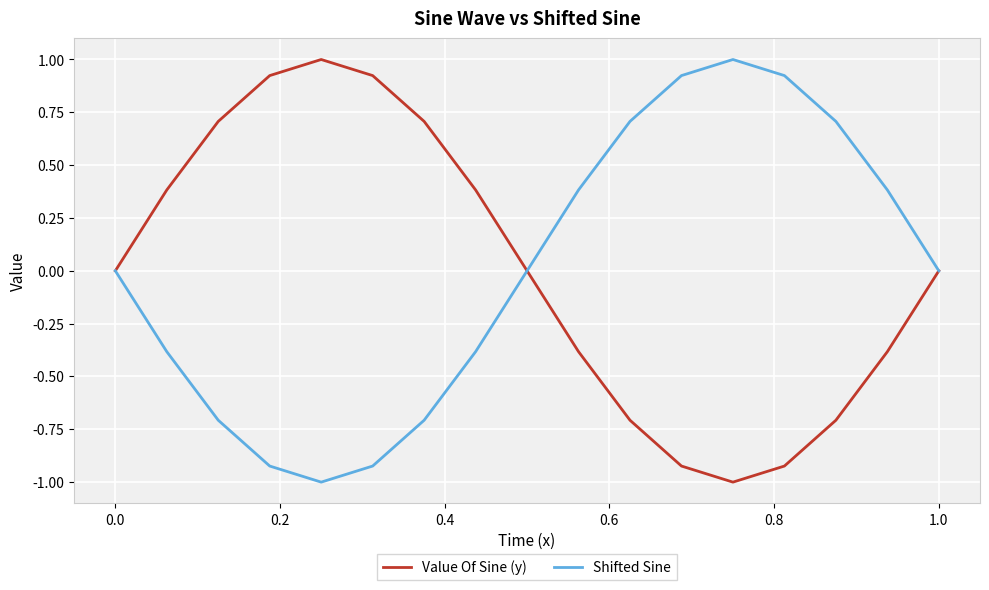

What is the smallest value displayed?

-1.0